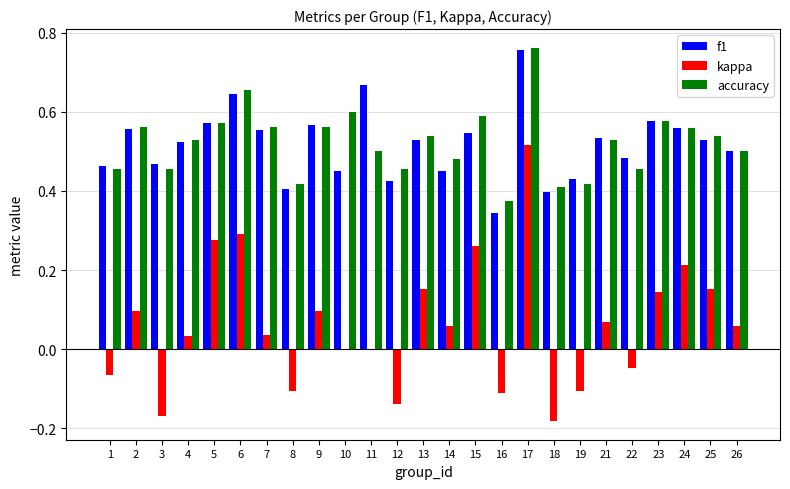

Between 3 and 18, which series saw the biggest shift?

f1